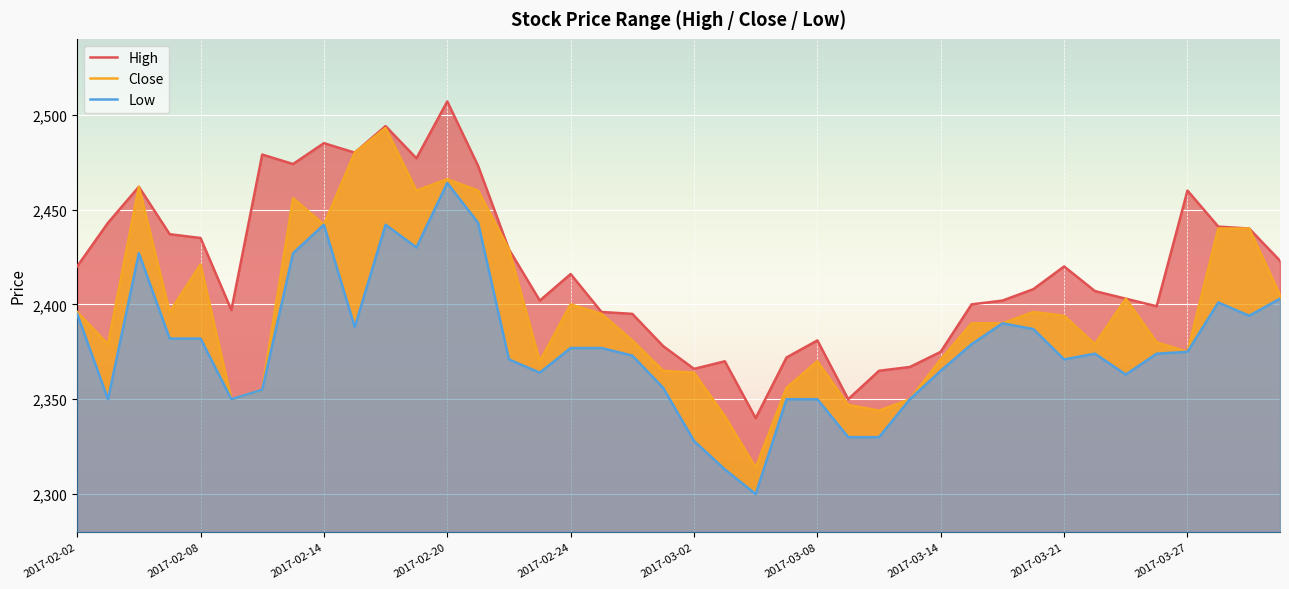

The Close series shows 3516 at 13. True or false?

False